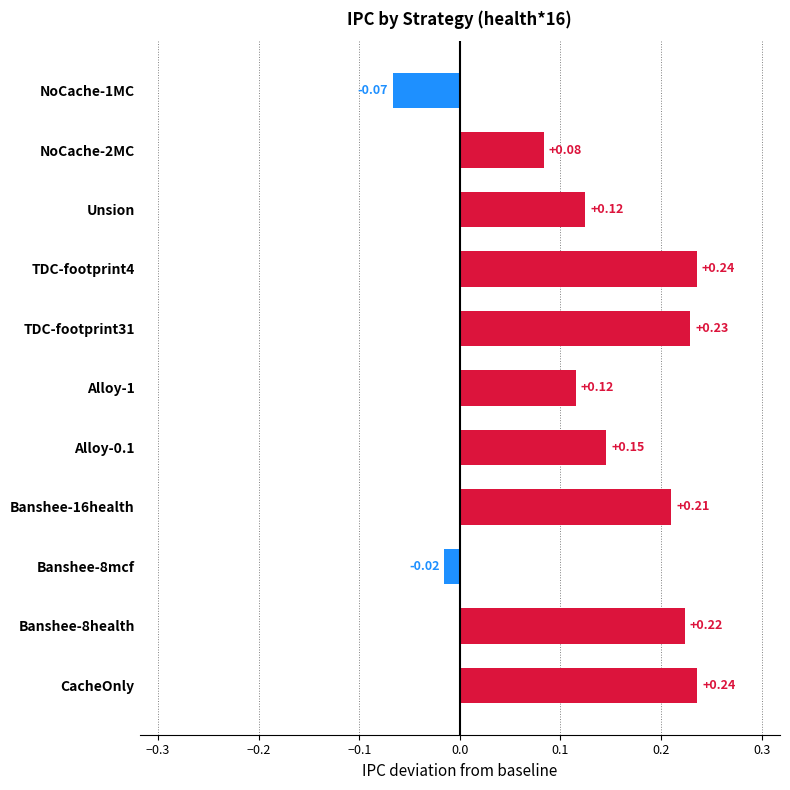

What is the change in value from Unsion to TDC-footprint4?

+0.1